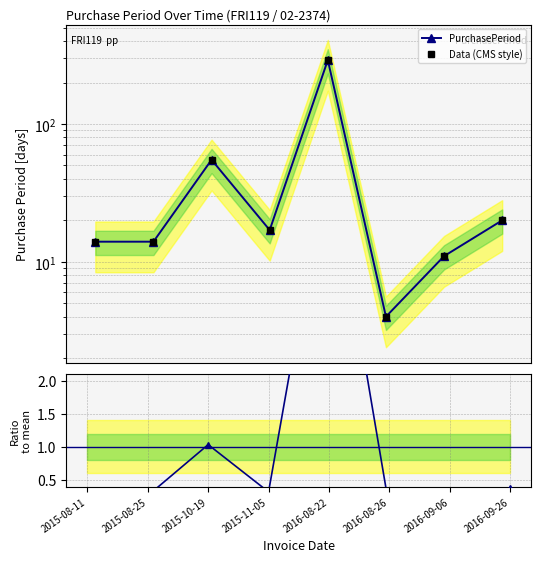

The value of Data (CMS style) at 2015-10-19 is 98.7. True or false?

False